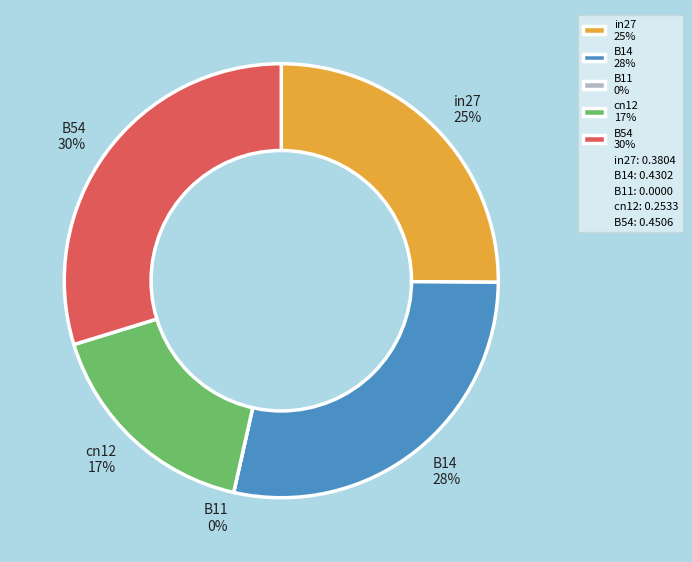

Which has a higher value, B11 or B14?

B14